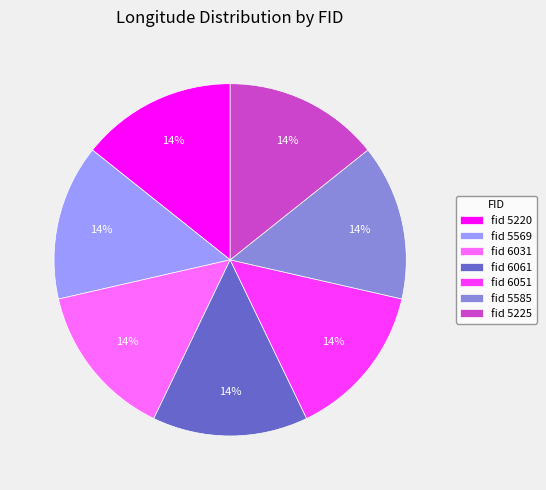

Is there a majority slice in this chart?

No